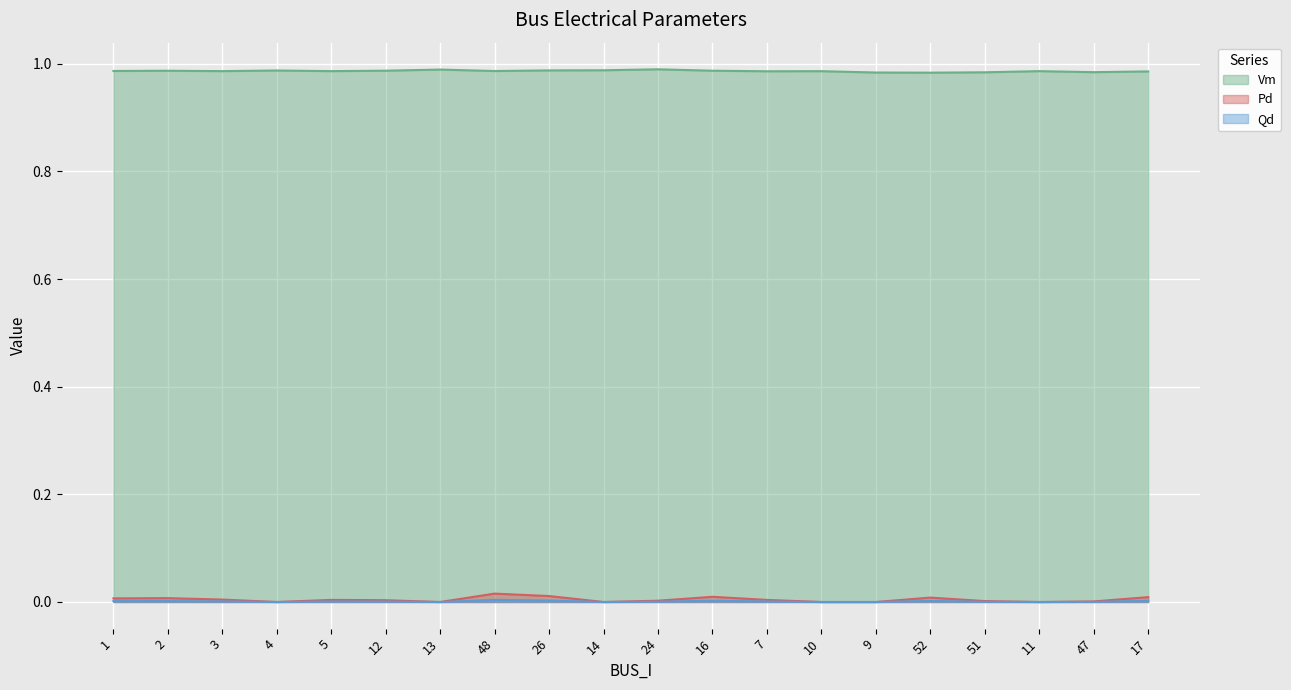

Reading left to right, what are all the values shown in this chart?

Vm: 1.0	1.0	1.0	1.0	1.0	1.0	1.0	1.0	1.0	1.0	1.0	1.0	1.0	1.0	1.0	1.0	1.0	1.0	1.0	1.0
Pd: 0.0	0.0	0.0	0.0	0.0	0.0	0.0	0.0	0.0	0.0	0.0	0.0	0.0	0.0	0.0	0.0	0.0	0.0	0.0	0.0
Qd: 0.0	0.0	0.0	0.0	0.0	0.0	0.0	0.0	0.0	0.0	0.0	0.0	0.0	0.0	0.0	0.0	0.0	0.0	0.0	0.0